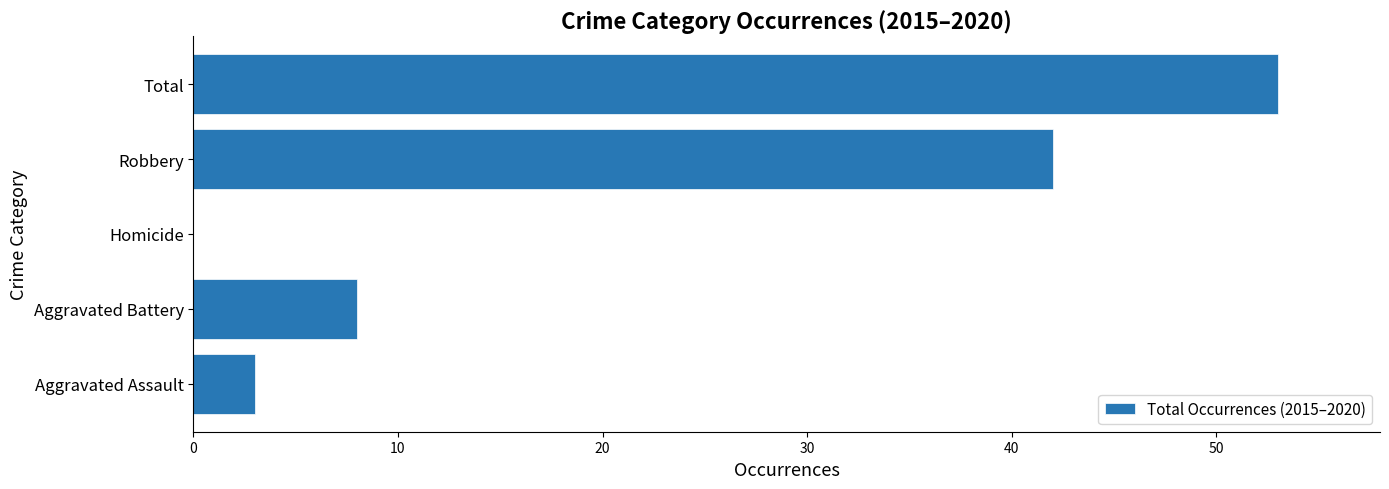

How many series are shown in this chart?

1